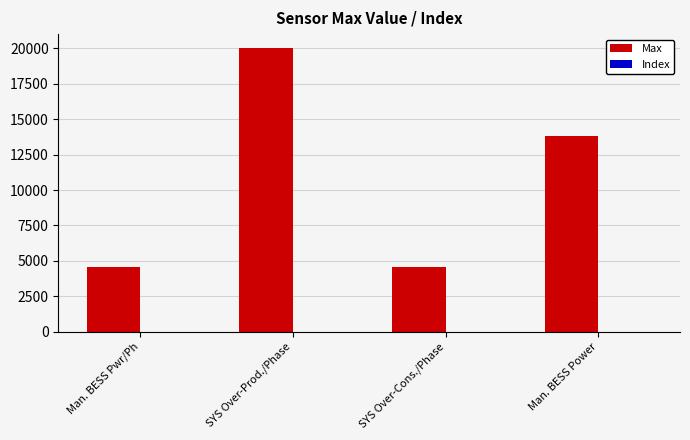

Which category has the highest value across all series?

SYS Over-Prod./Phase